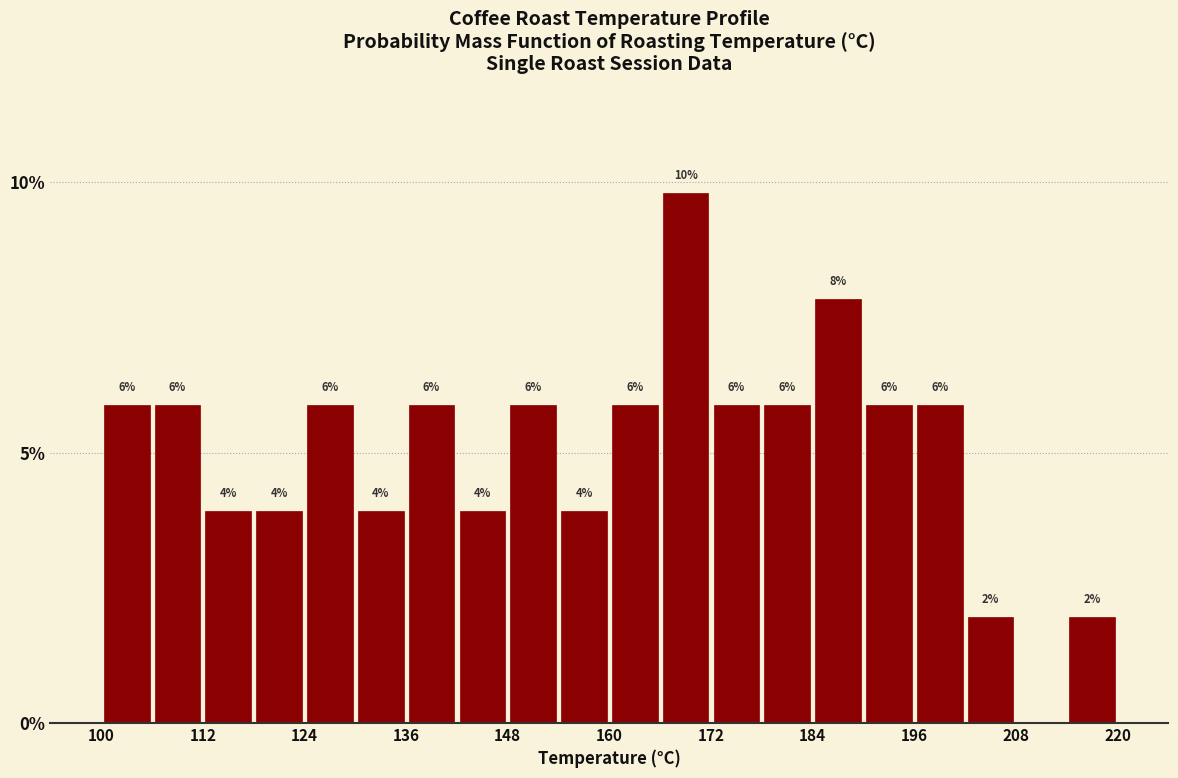

Around what value on the x-axis is the tallest bar? Give the approximate position of its centre, as read against the axis.

170